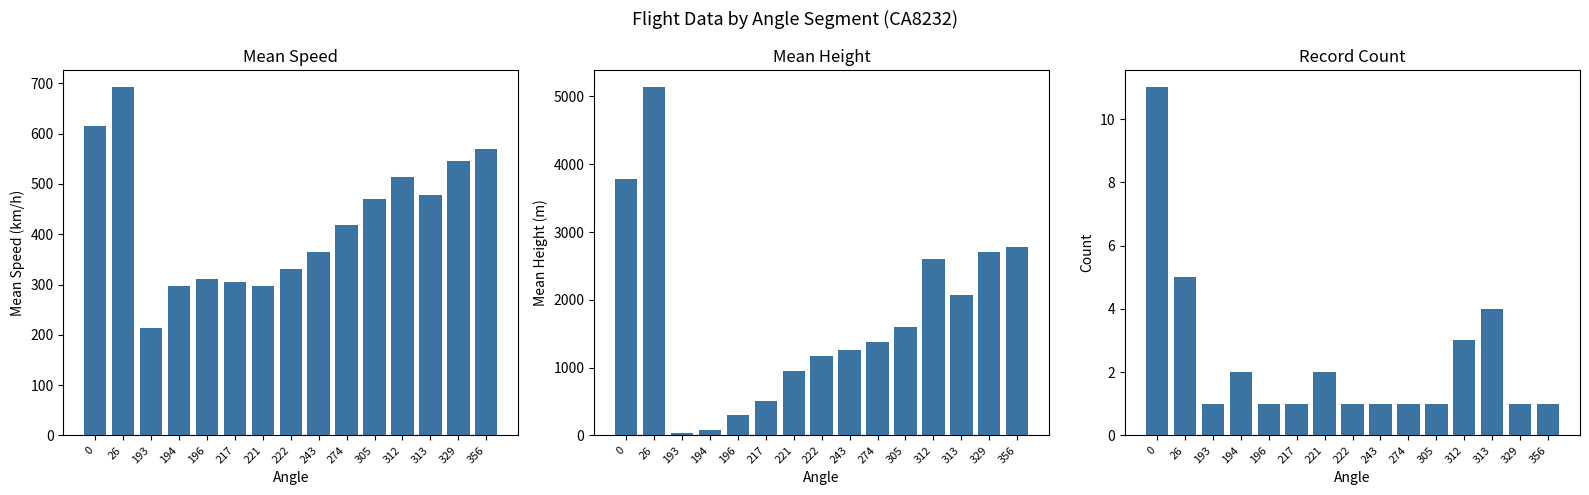

At which category is the sum across all series the highest?

26